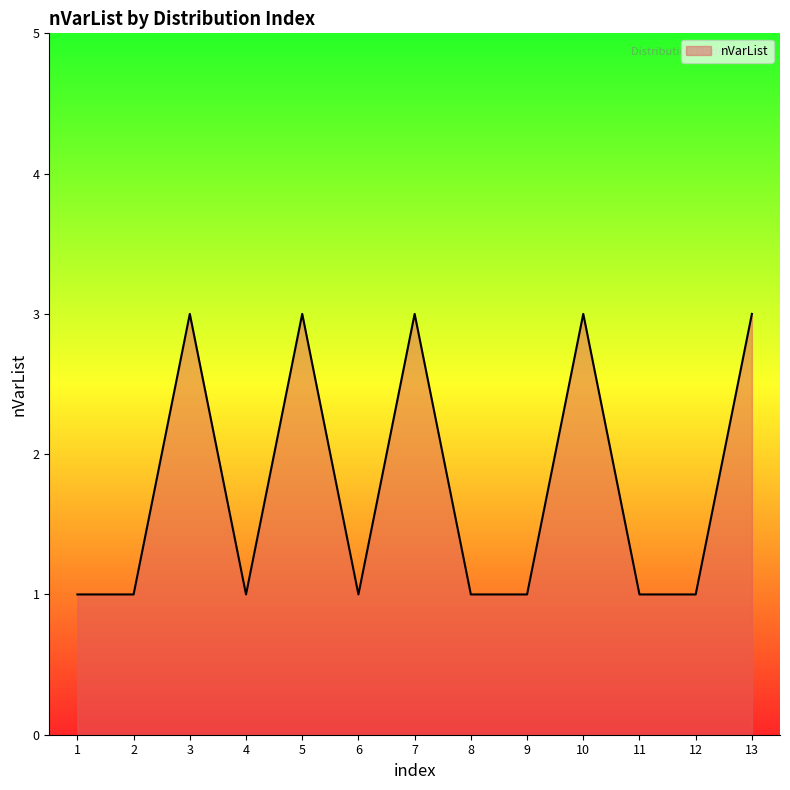

The chart shows a value of 3 at 5. True or false?

True